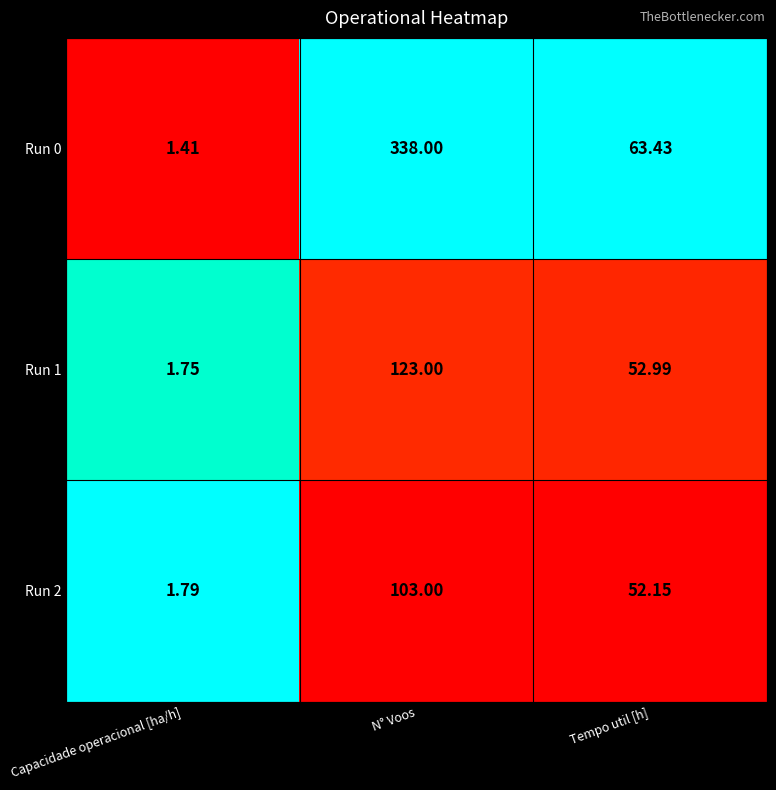

List the labels in order of Run 1 value, smallest first.

Capacidade operacional [ha/h], Tempo util [h], N° Voos